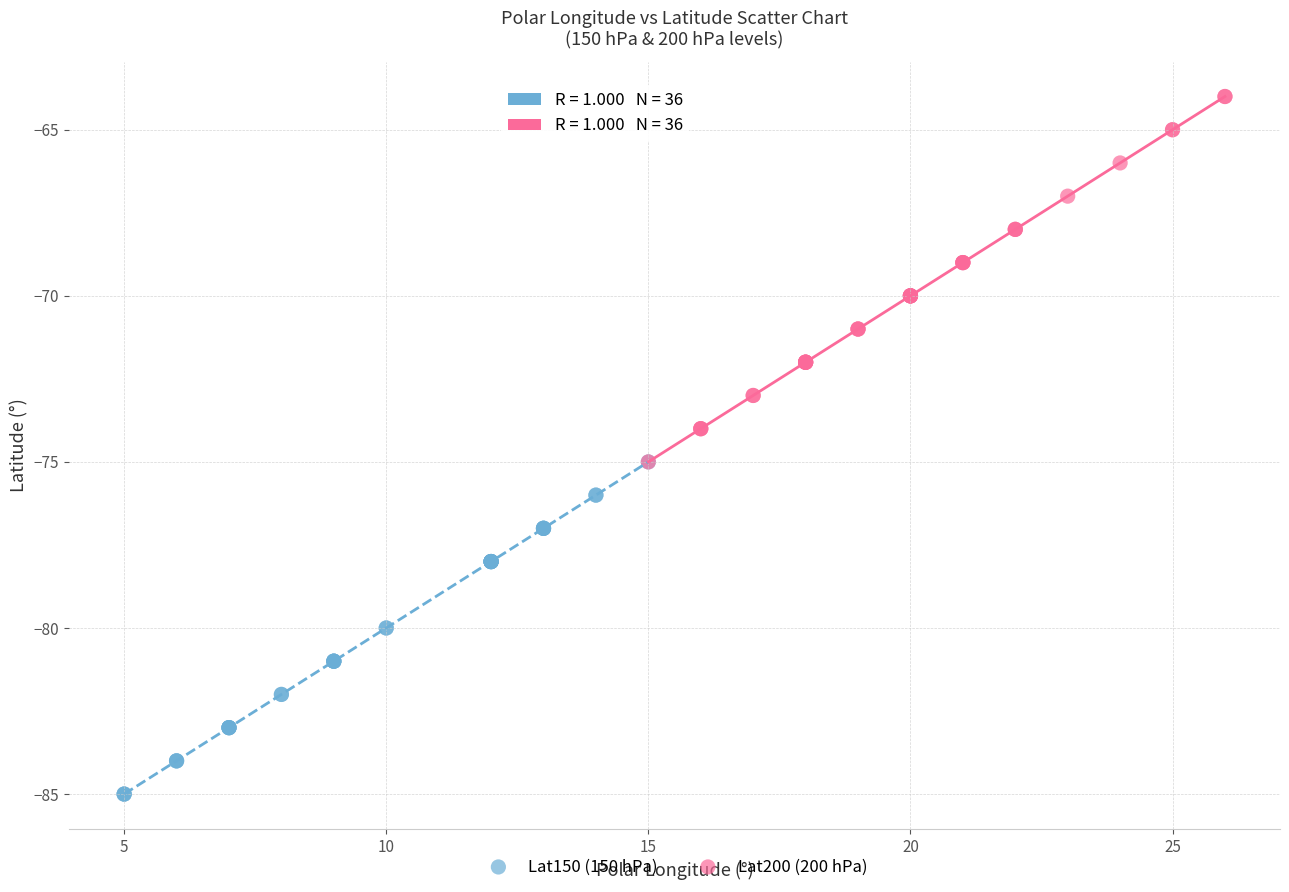

Which series reaches the minimum Y coordinate?

Lat150 (150 hPa)